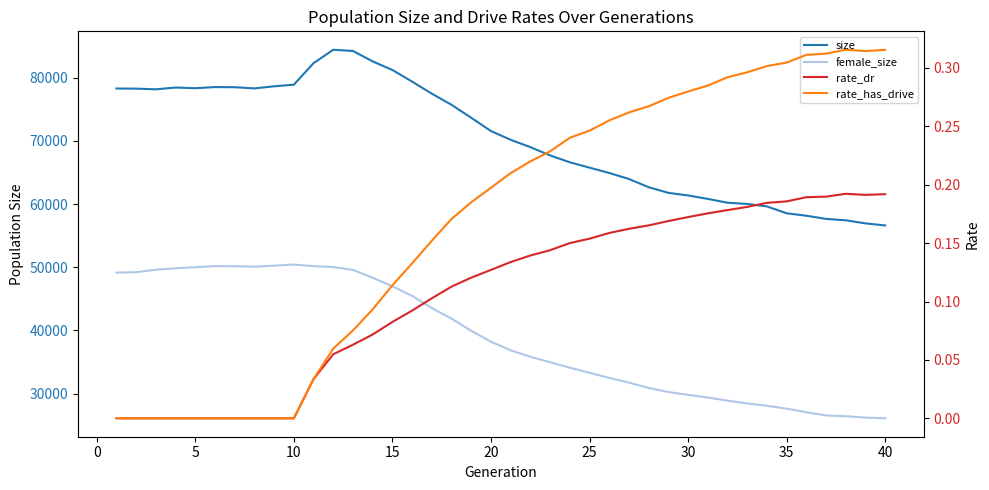

True or false: rate_has_drive and size intersect in this chart.

False